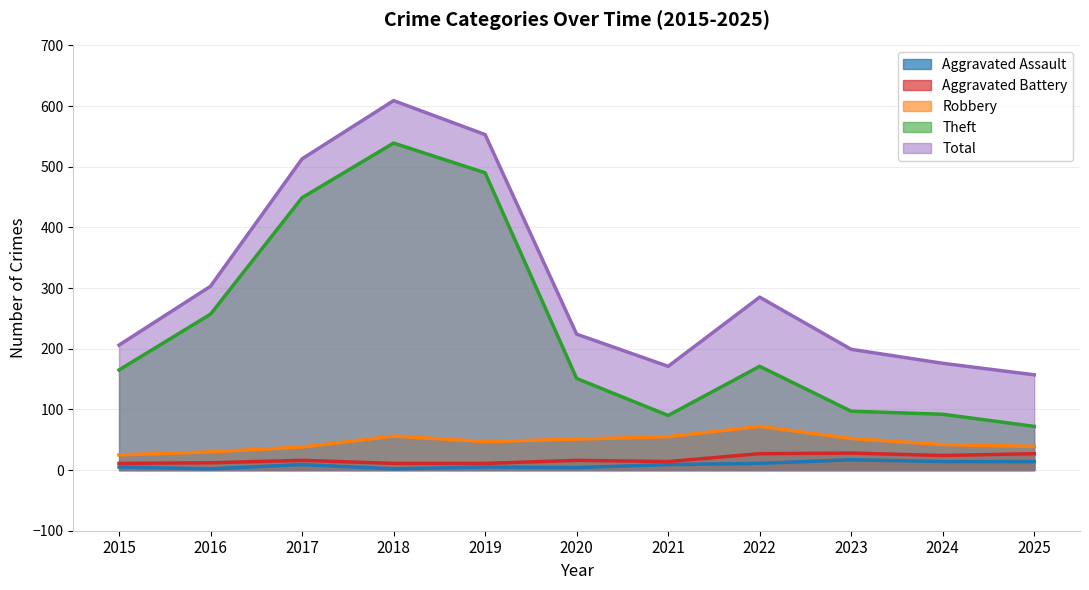

At how many categories does at least one series exceed 132?

11